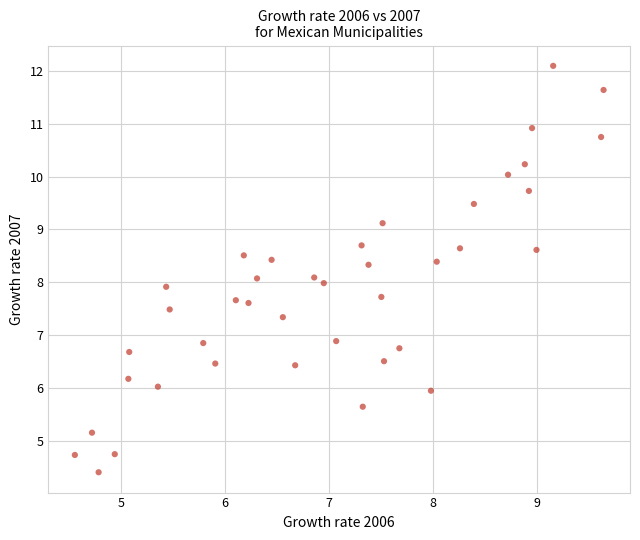

What is the range of Y values (max minus min)?

7.7